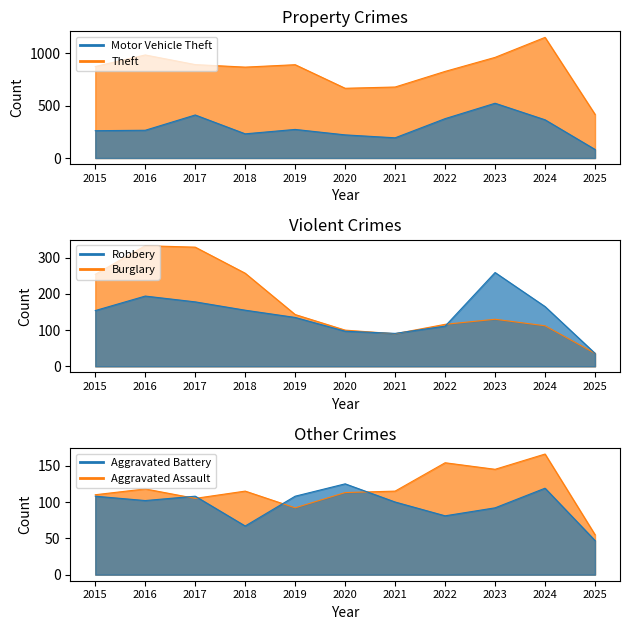

At which category does the chart reach its peak across all series?

2024